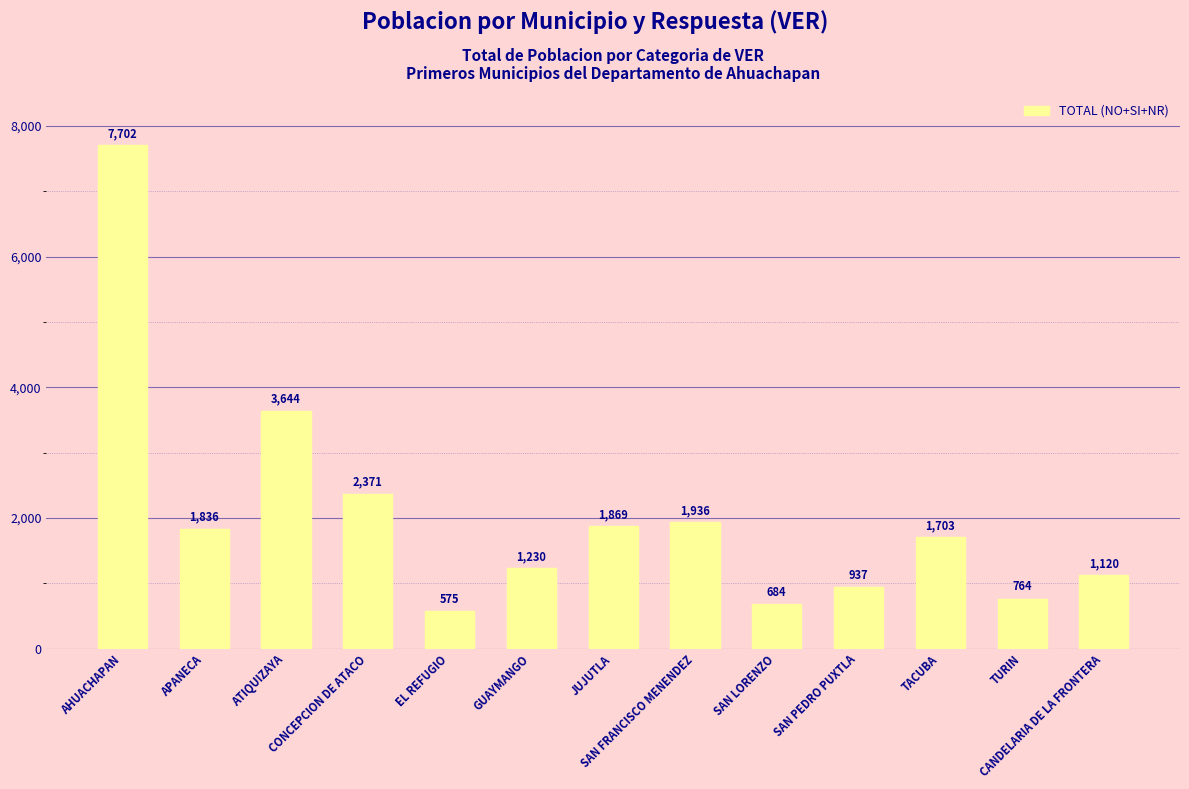

Reading right to left, transcribe all the data shown in this chart.

CANDELARIA DE LA FRONTERA=1120	TURIN=764	TACUBA=1703	SAN PEDRO PUXTLA=937	SAN LORENZO=684	SAN FRANCISCO MENENDEZ=1936	JUJUTLA=1869	GUAYMANGO=1230	EL REFUGIO=575	CONCEPCION DE ATACO=2371	ATIQUIZAYA=3644	APANECA=1836	AHUACHAPAN=7702